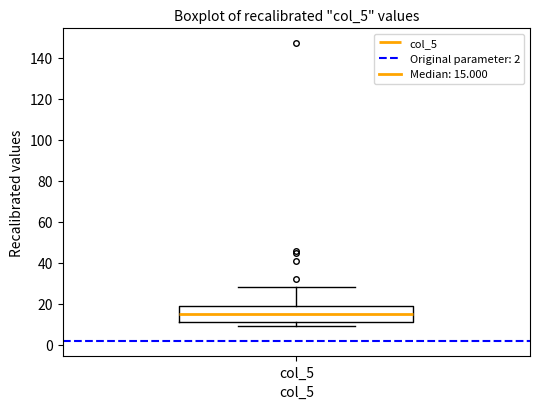

Transcribe this box plot: give where the median line is, the range the box spans, and where the two whiskers end, as read against the y-axis. The values are not printed on the chart, so give them approximately, as read against the axis.

median 16, box 12 to 20, whiskers 10 to 28